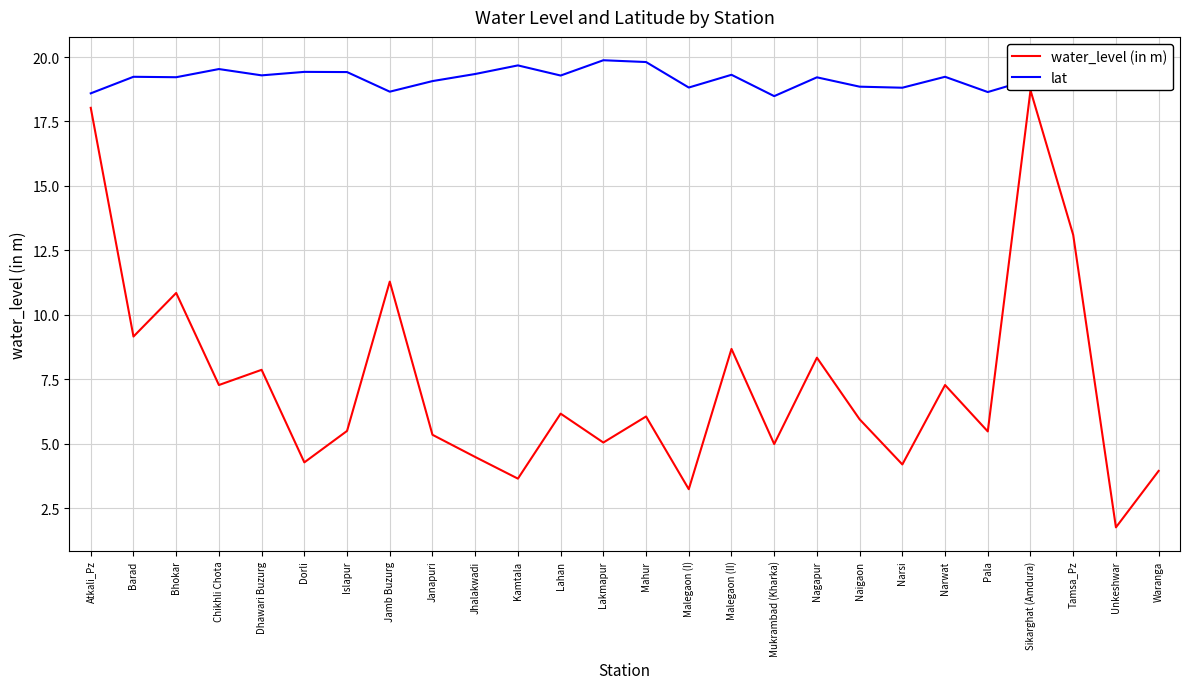

What is the difference between the lat values at Nagapur and Waranga?

0.2